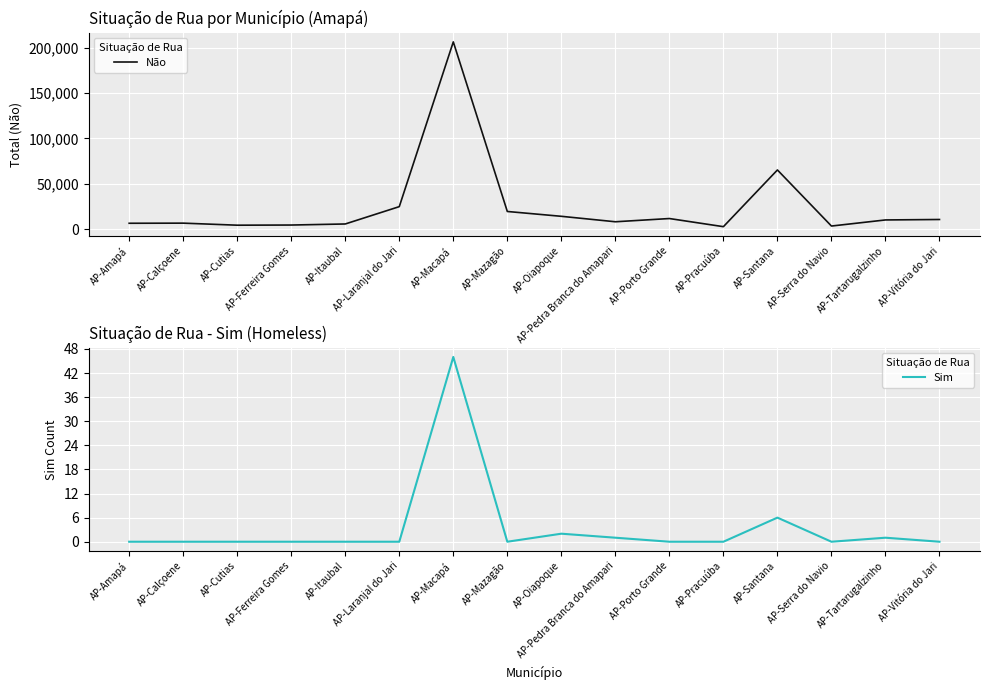

What is the label of the 3rd point from the left?

AP-Cutias